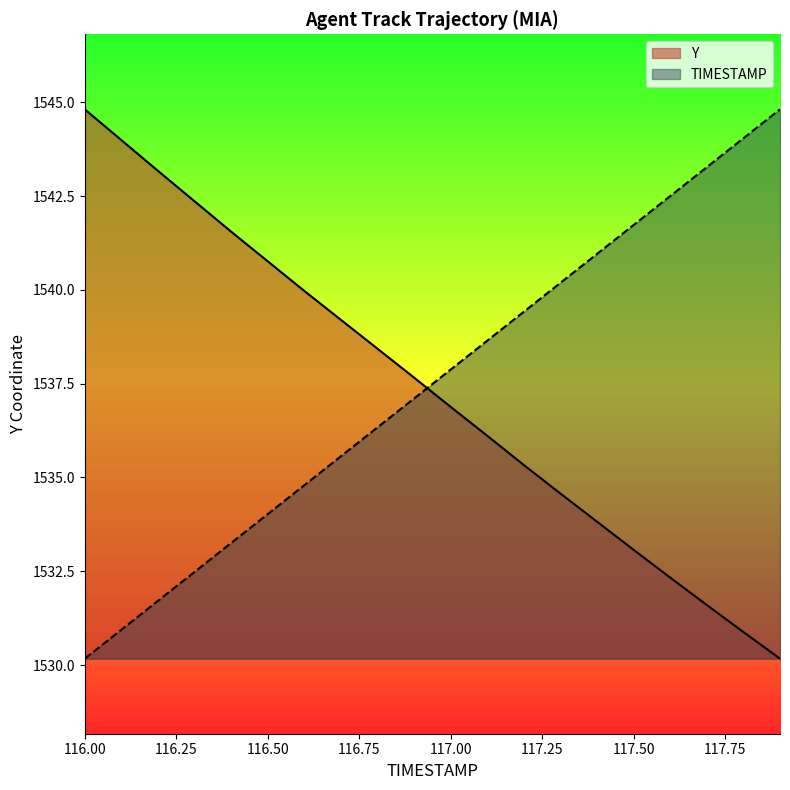

How many distinct data groups are displayed?

2